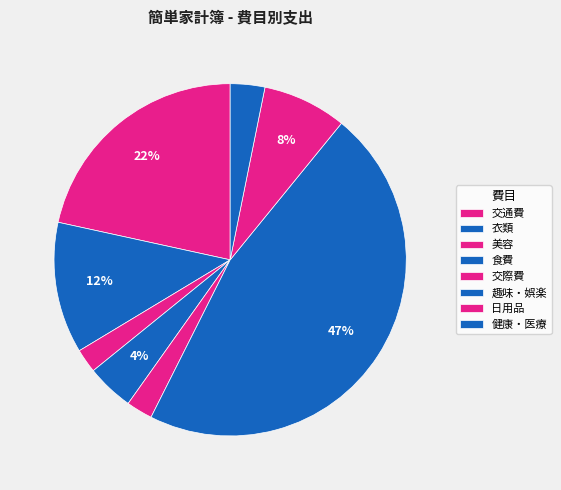

To the nearest percent, what is the average slice percentage?

12%